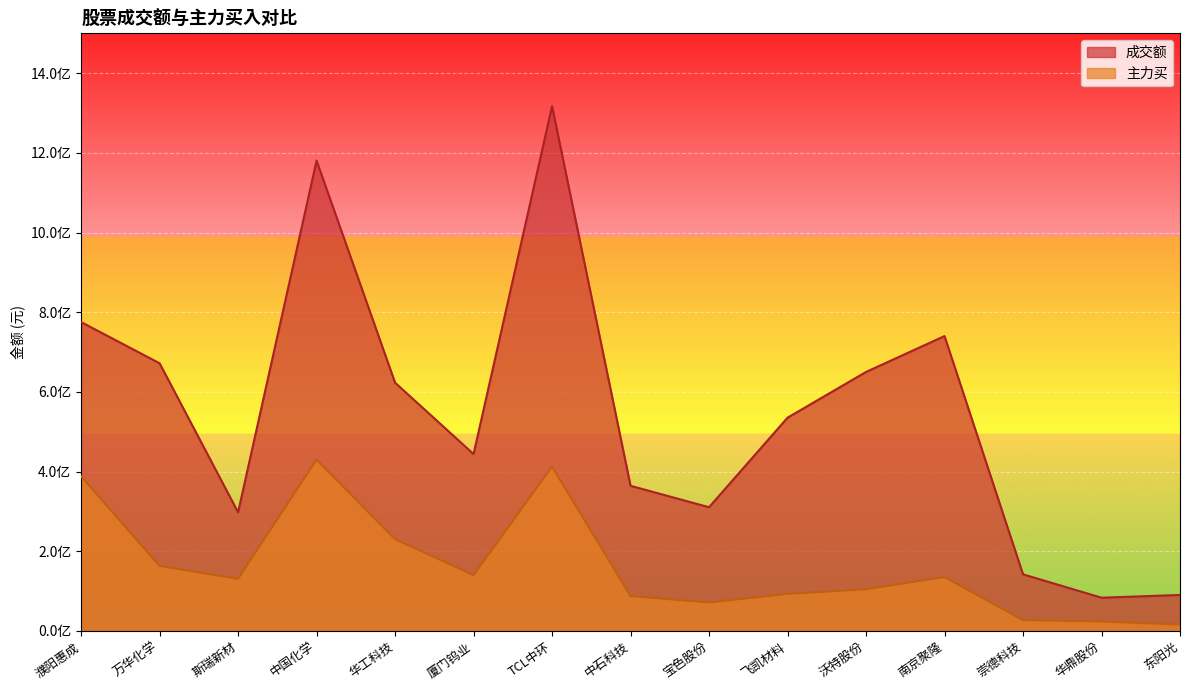

What is the average value of the 主力买 series?

163639699